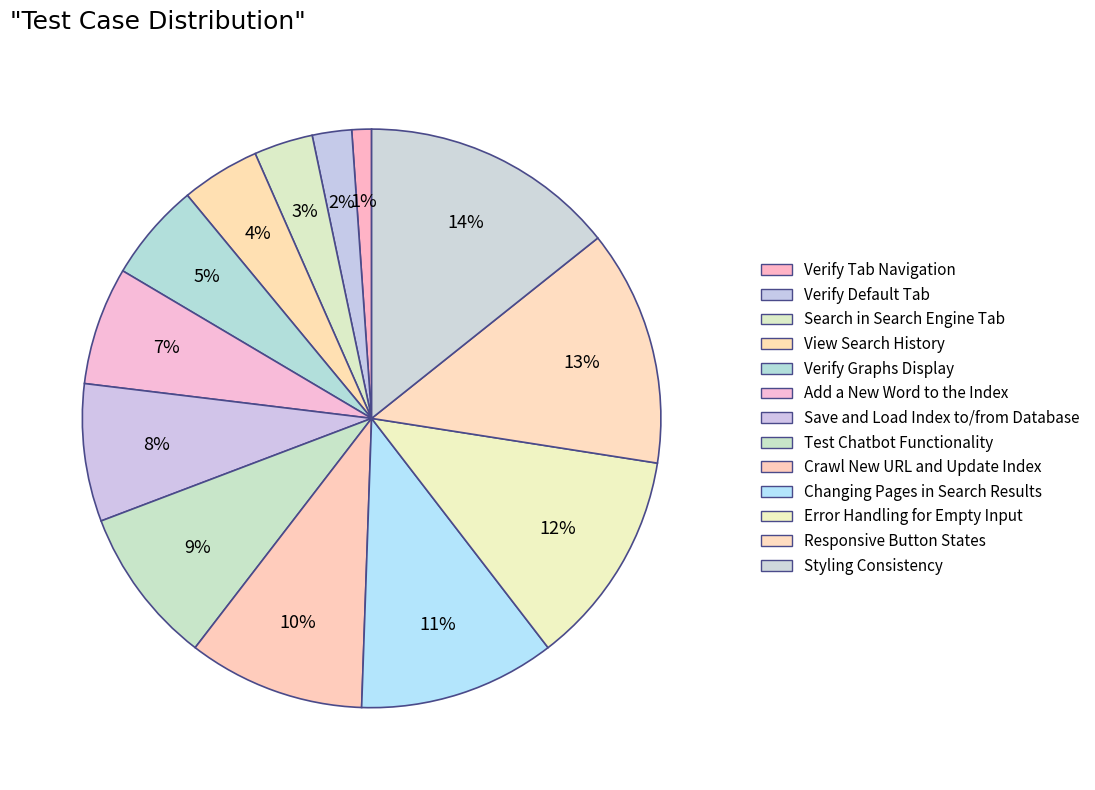

Rank the categories by value from highest to lowest.

Styling Consistency, Responsive Button States, Error Handling for Empty Input, Changing Pages in Search Results, Crawl New URL and Update Index, Test Chatbot Functionality, Save and Load Index to/from Database, Add a New Word to the Index, Verify Graphs Display, View Search History, Search in Search Engine Tab, Verify Default Tab, Verify Tab Navigation